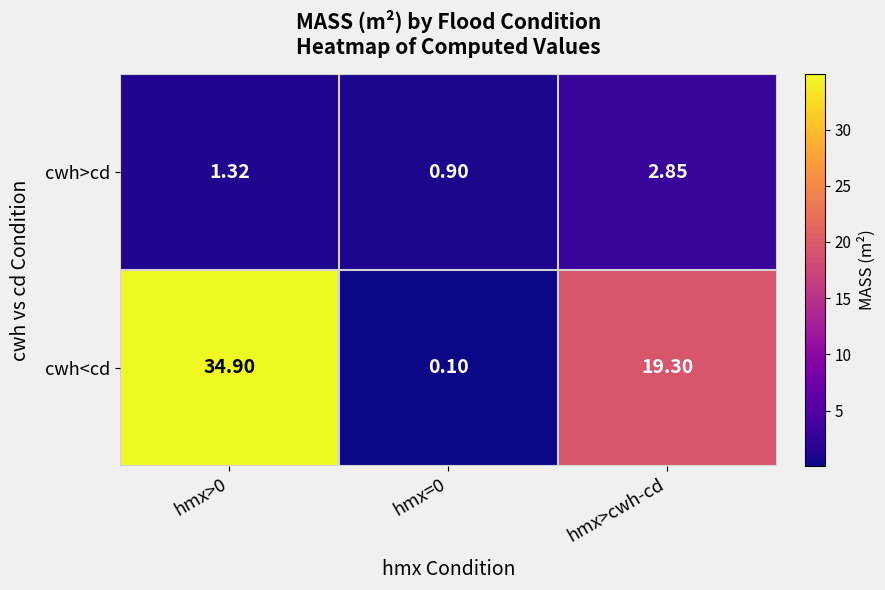

Is the value of cwh>cd at hmx>0 greater than the value of cwh<cd at hmx>cwh-cd?

No